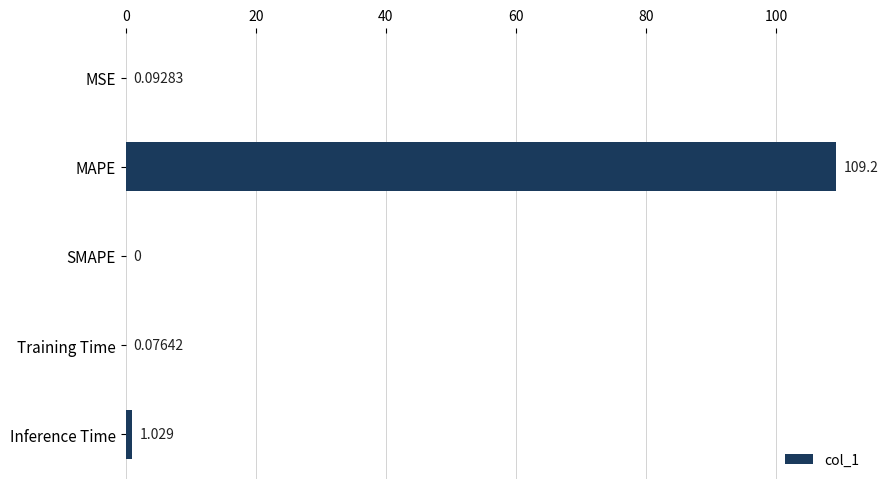

What is the sum of all values?

110.4